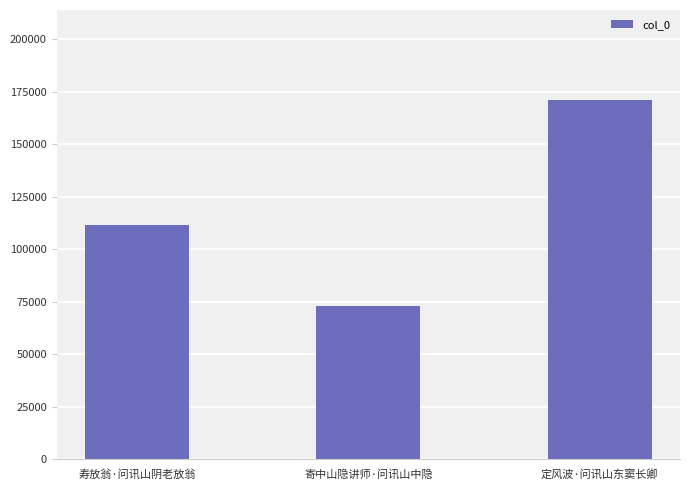

What is the greatest value displayed?

171077